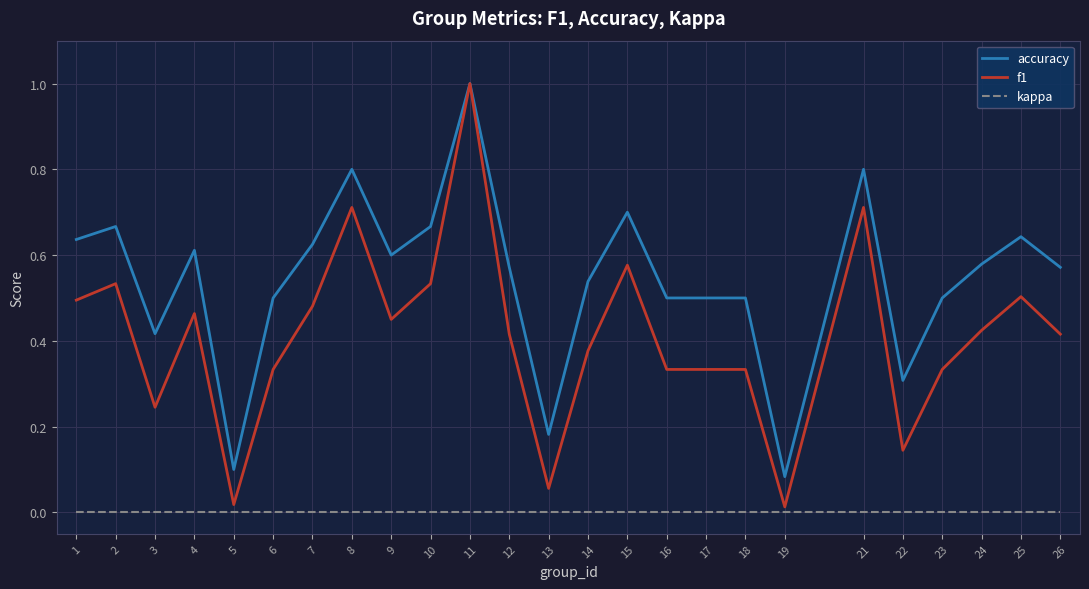

What is the highest value of the f1 series?

1.0